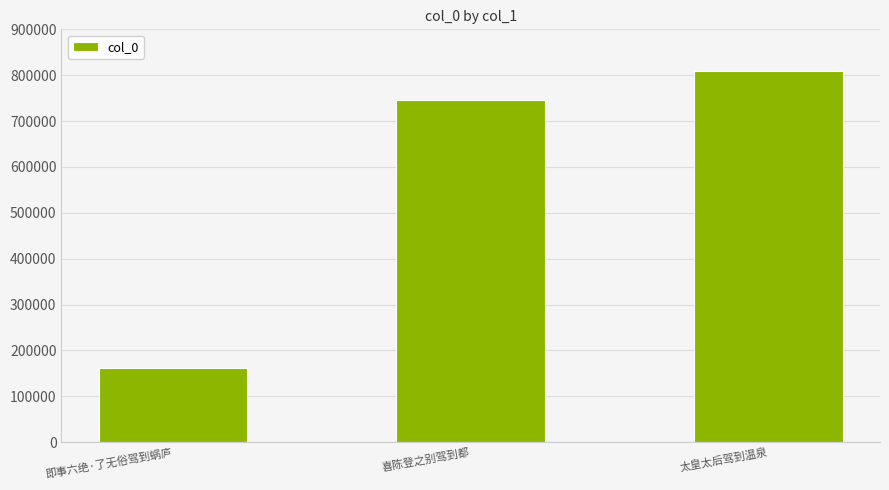

What is the approximate value at 即事六绝·了无俗驾到蜗庐?

160875